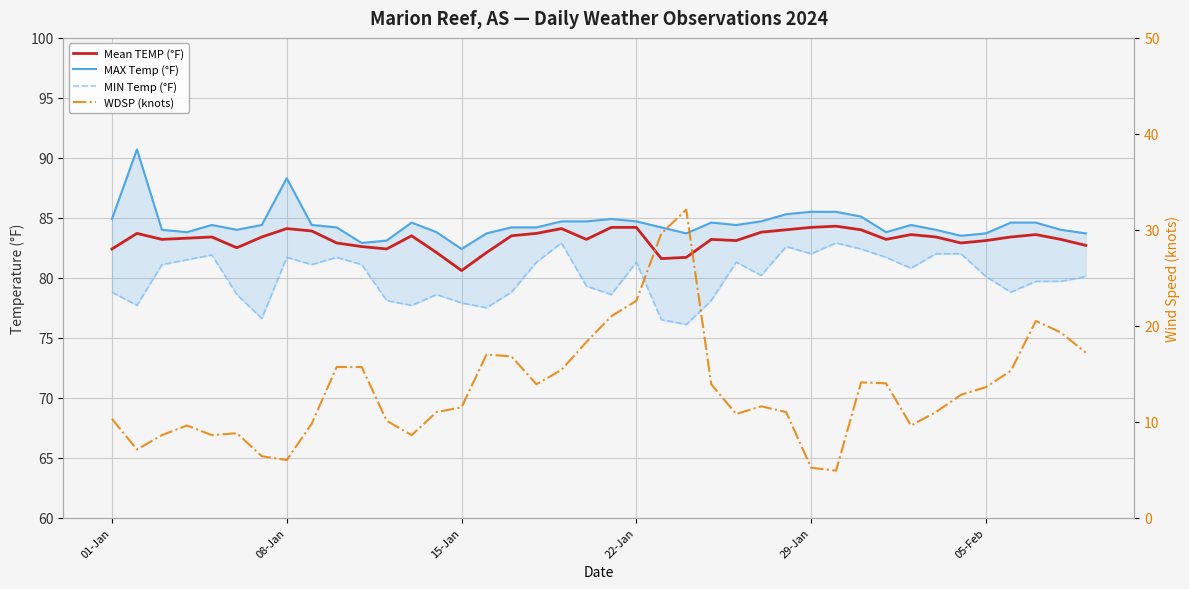

How many interior local peaks does the MAX Temp (°F) series have?

7